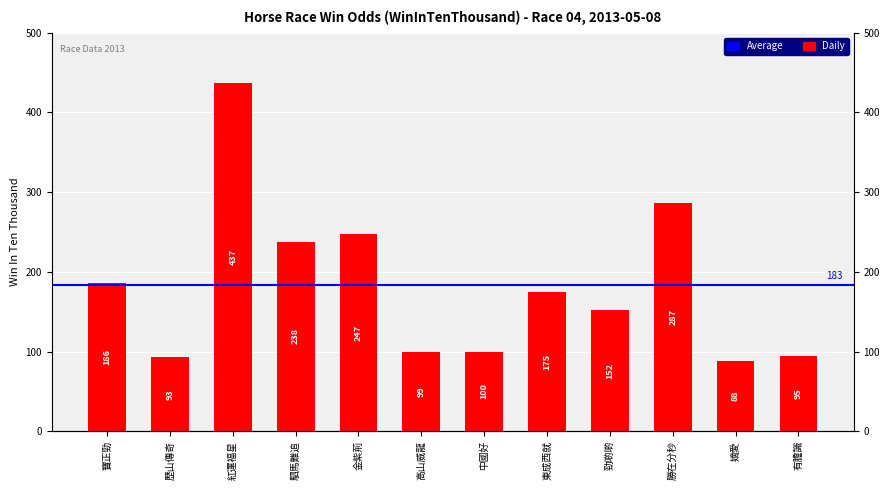

What is the sum of all values?

2197